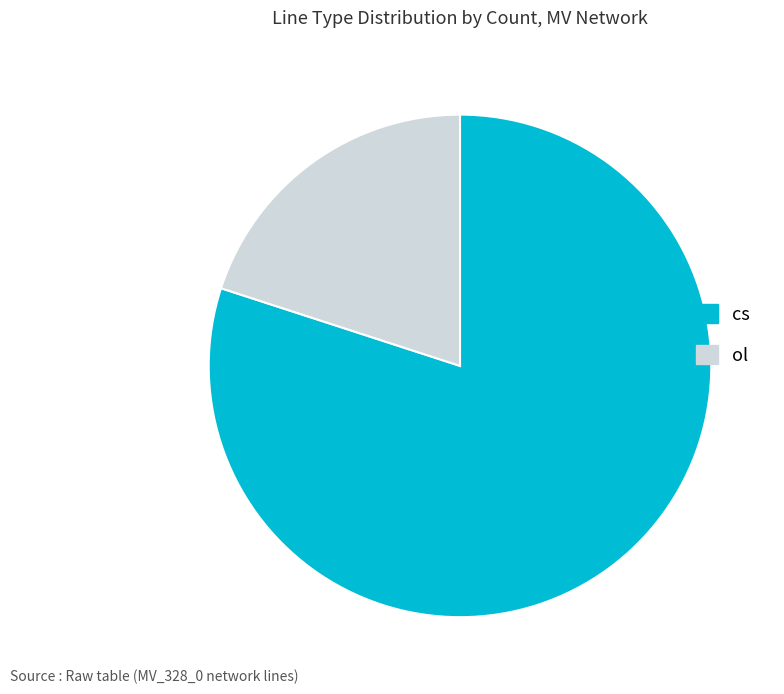

True or false: cs accounts for 64% of the total.

False